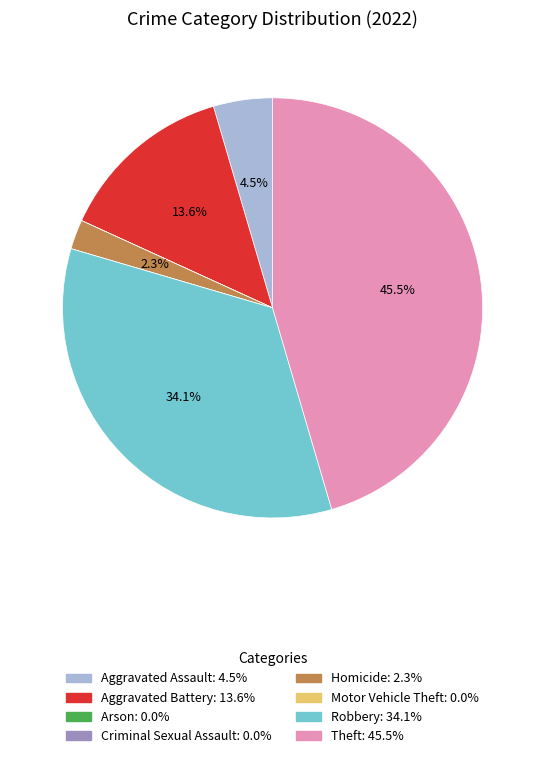

Is there any slice that represents more than half of the pie?

No